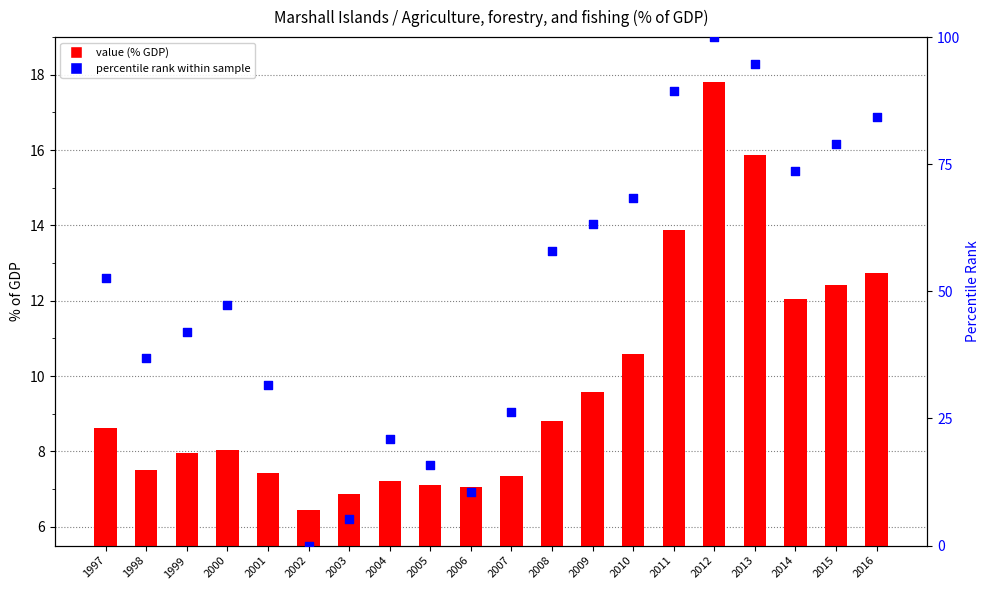

At how many categories does at least one series exceed 33?

13